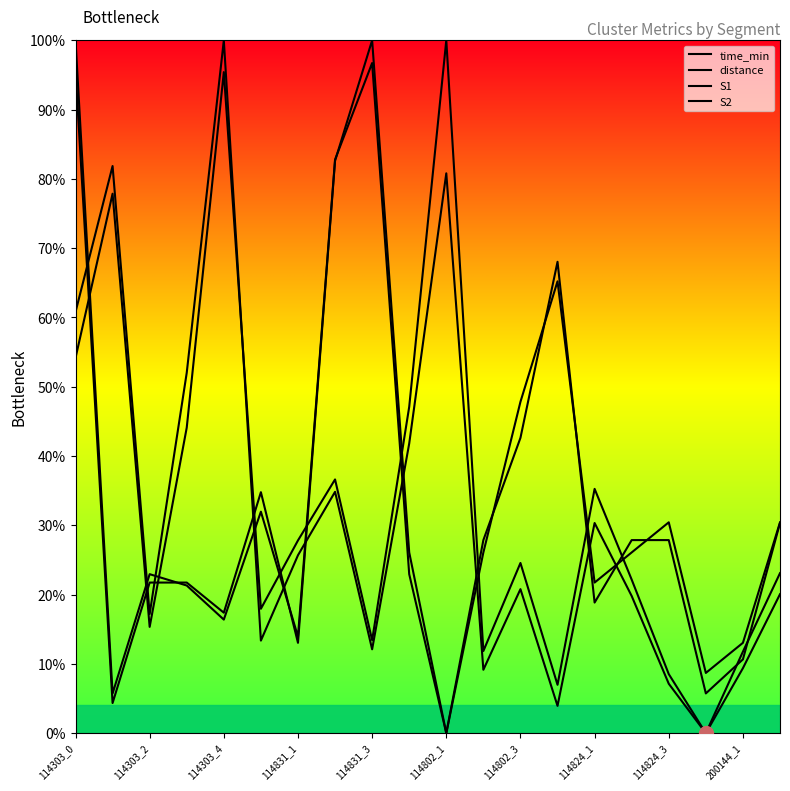

Where is the first local maximum for S1?

114303_2